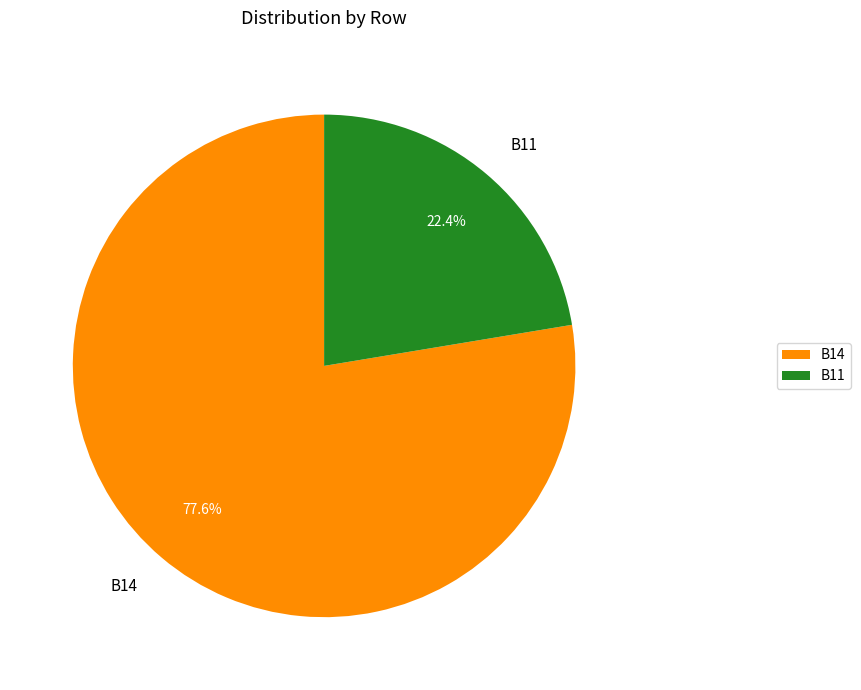

How many slices are in this pie chart?

2